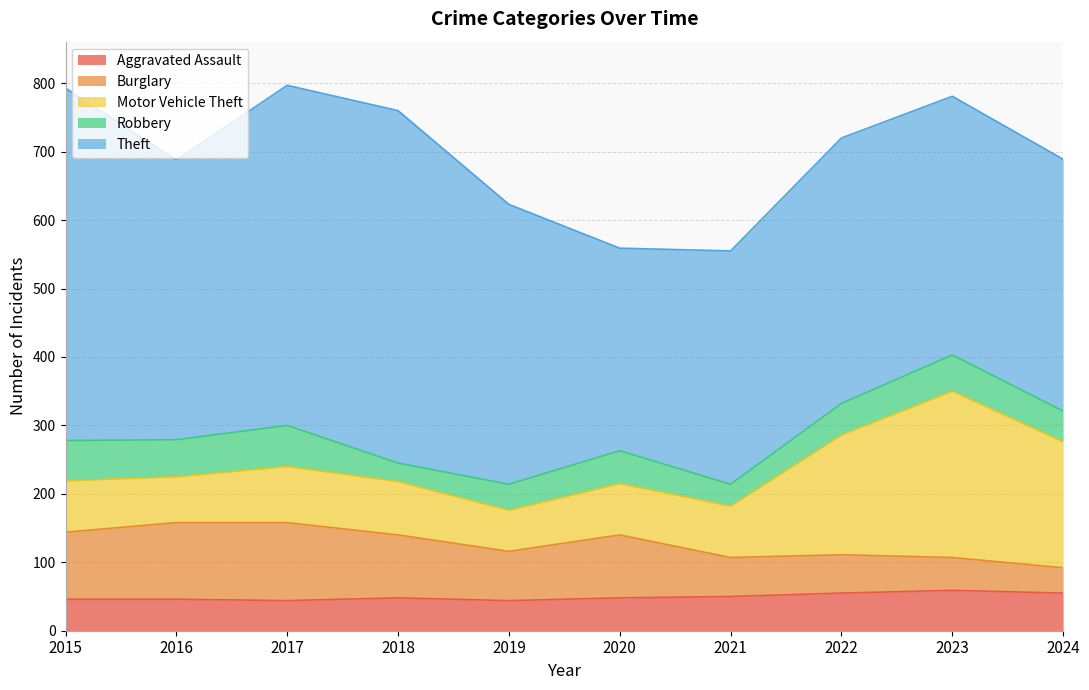

What is the approximate value of Motor Vehicle Theft at 2021?

75